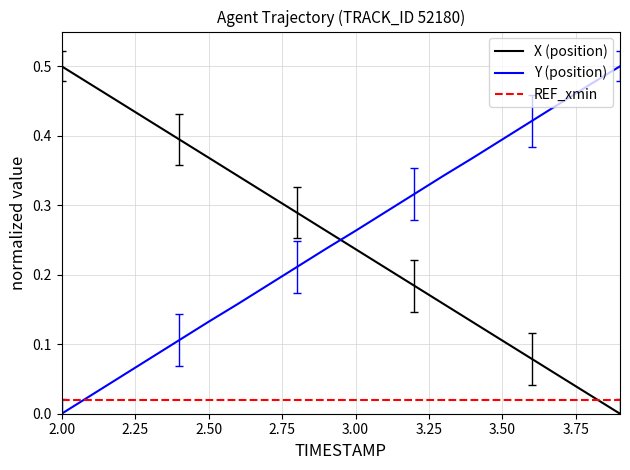

After their last crossing, which series has the higher values: REF_xmin or Y (position)?

Y (position)